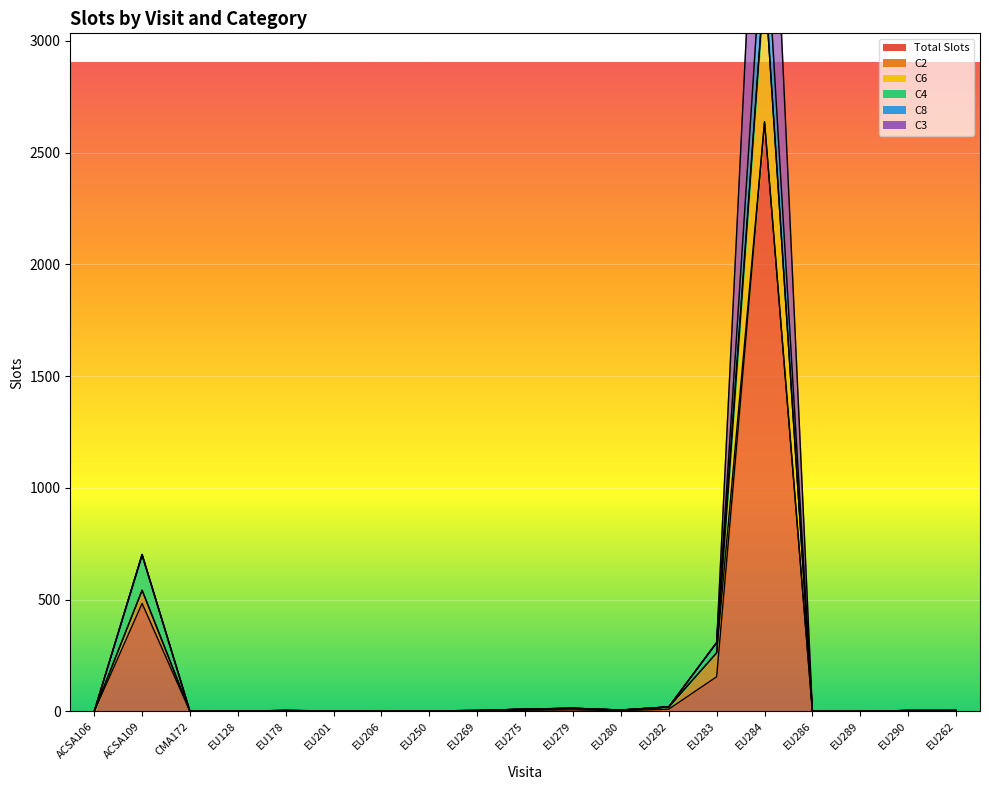

What is the highest value of the Total Slots series?

2638